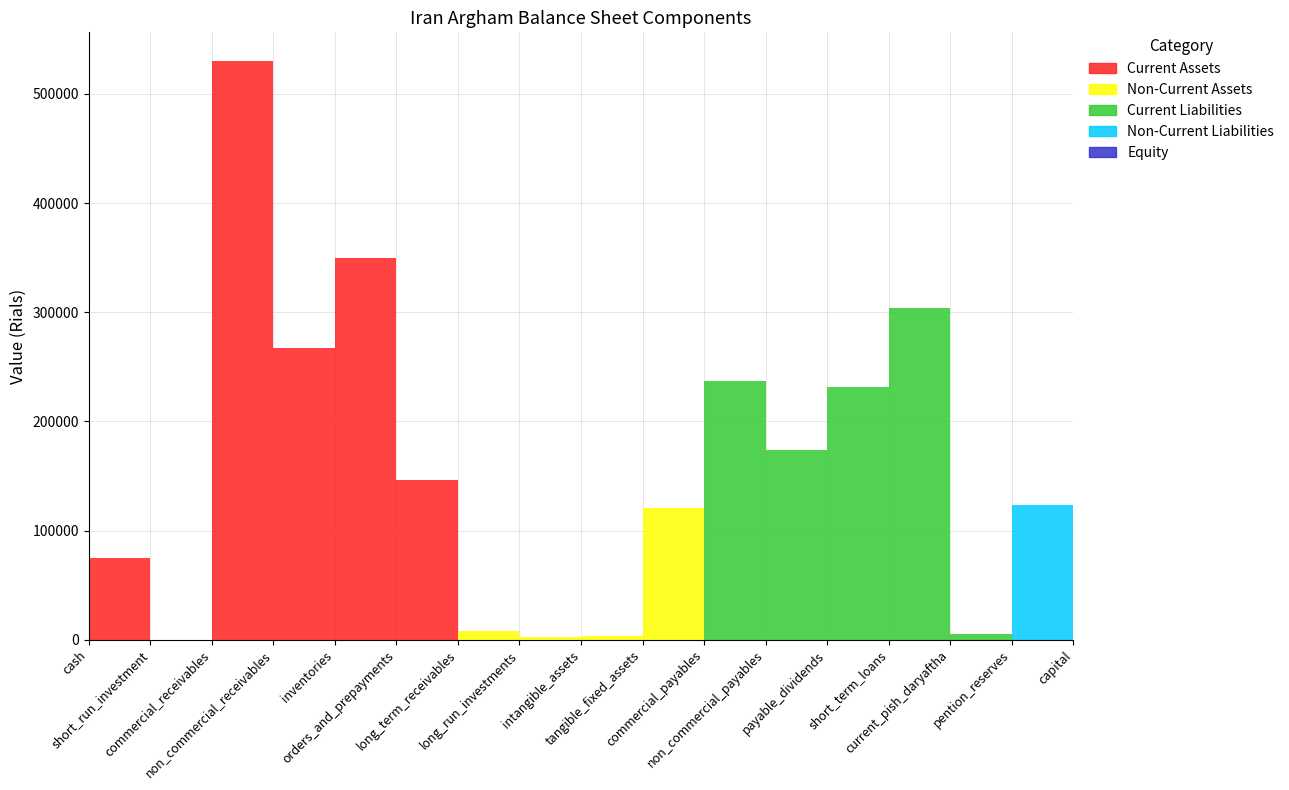

Between short_run_investment and long_term_receivables, which series saw the biggest shift?

Non-Current Assets